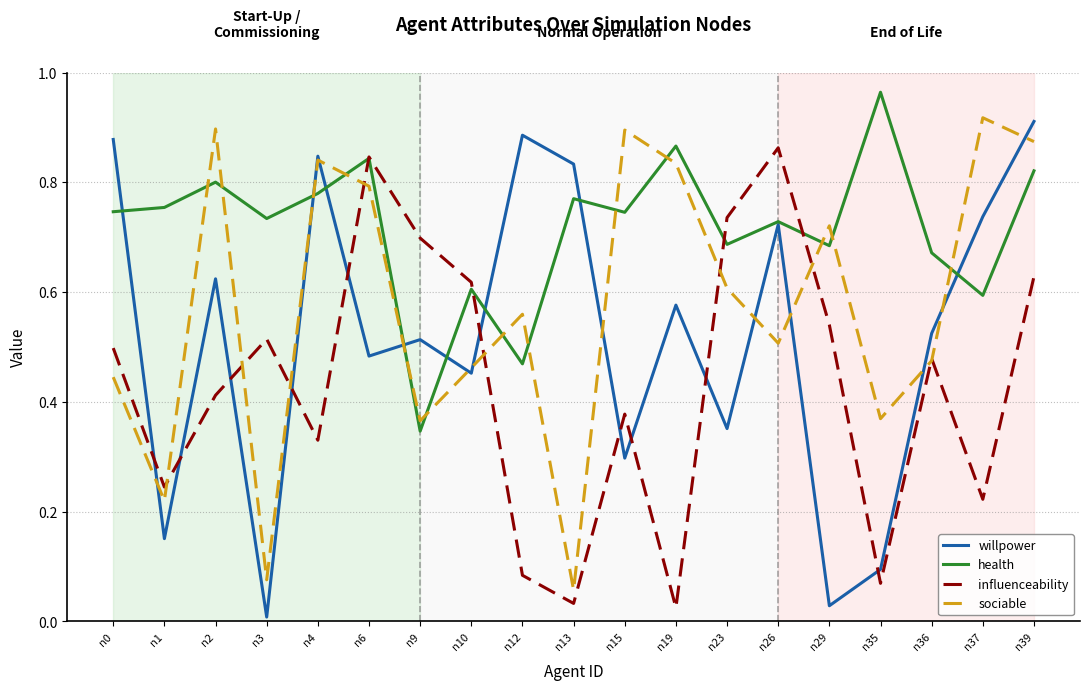

Which series has the largest total across all categories?

health